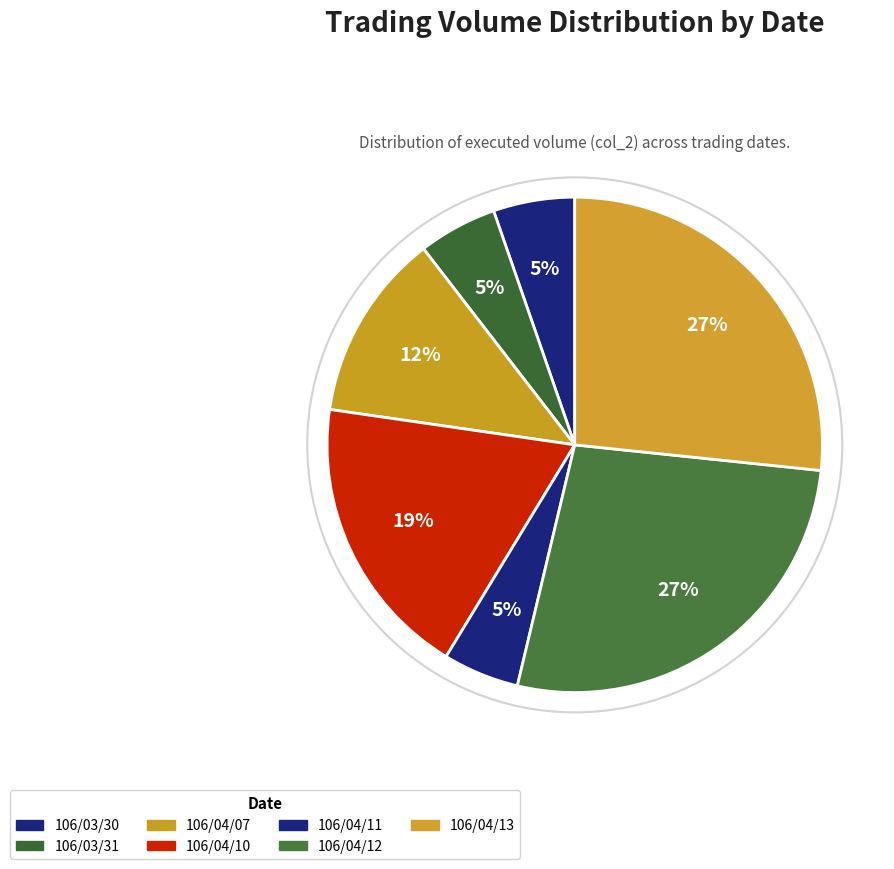

What is the smallest slice in the pie chart?

106/04/11